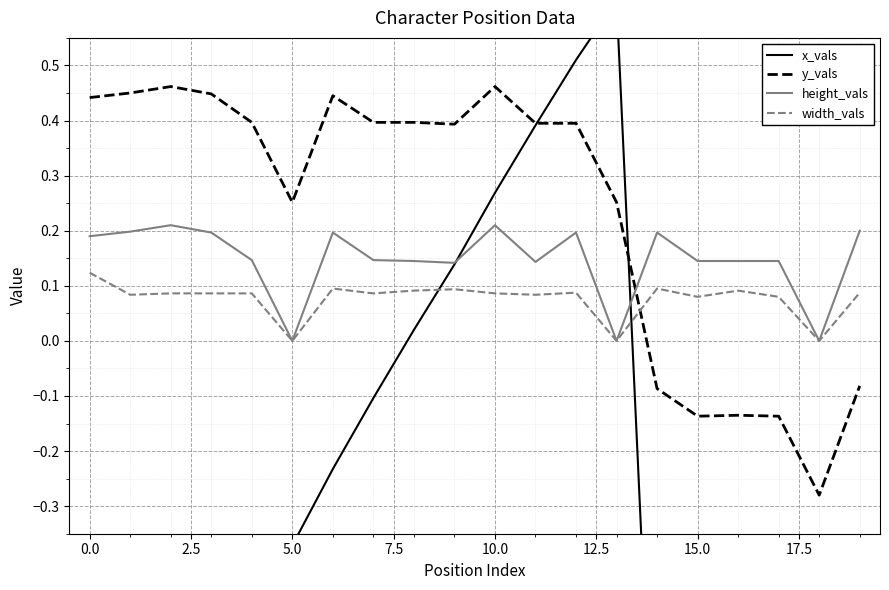

Which series has the widest spread of values?

x_vals